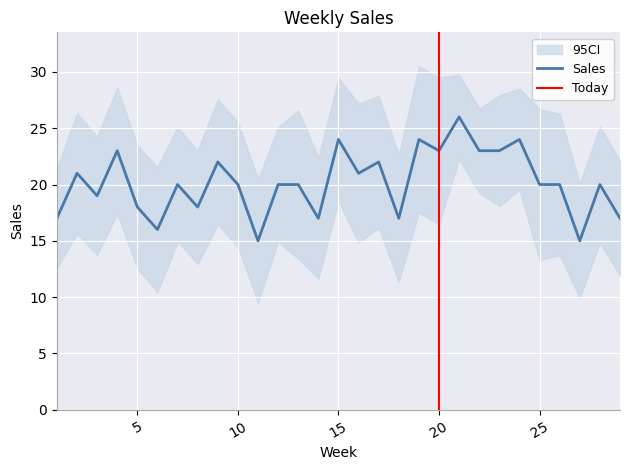

Reading right to left, what are all the values shown in this chart?

17	20	15	20	20	24	23	23	26	23	24	17	22	21	24	17	20	20	15	20	22	18	20	16	18	23	19	21	17